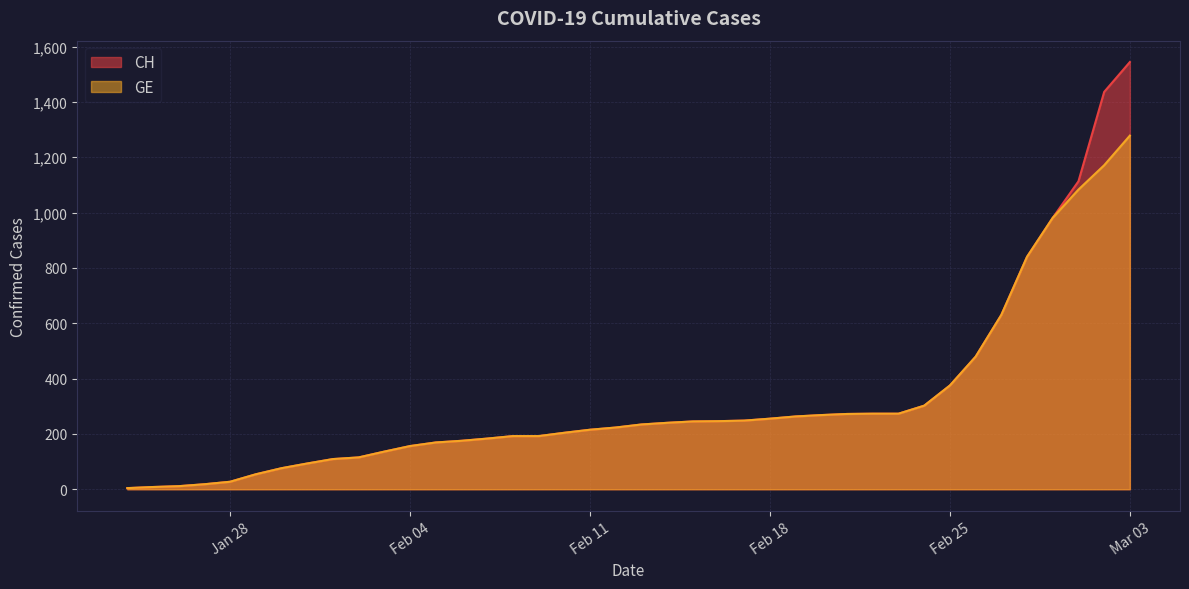

Rank the series by their maximum value, from lowest to highest.

GE, CH